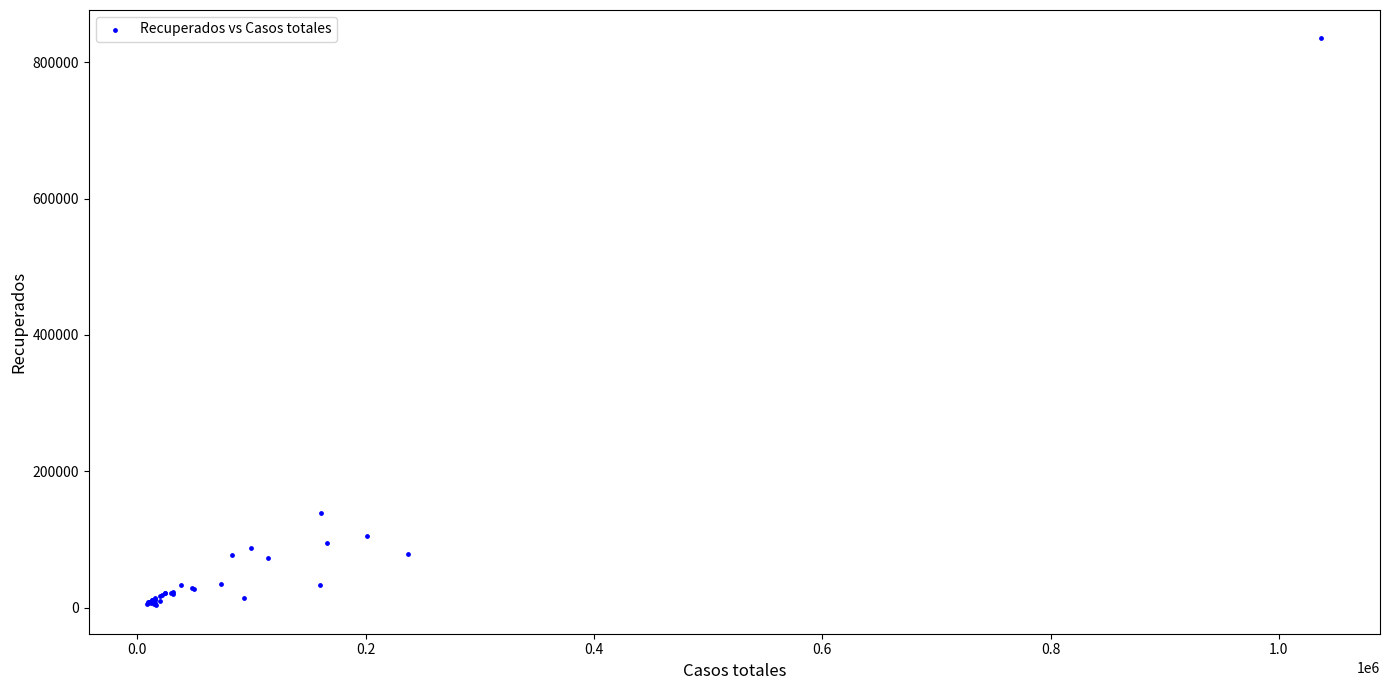

What Y value in the scatter plot is closest to 419242?

139123